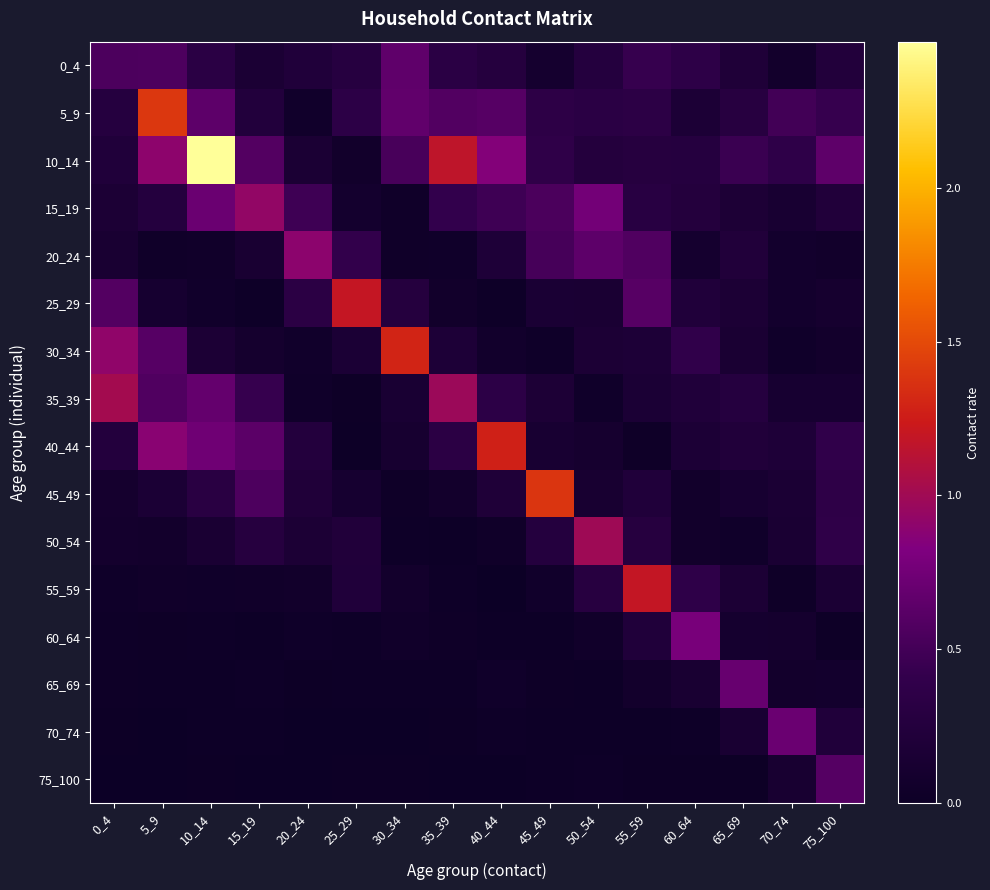

Which series has the widest spread of values?

10_14